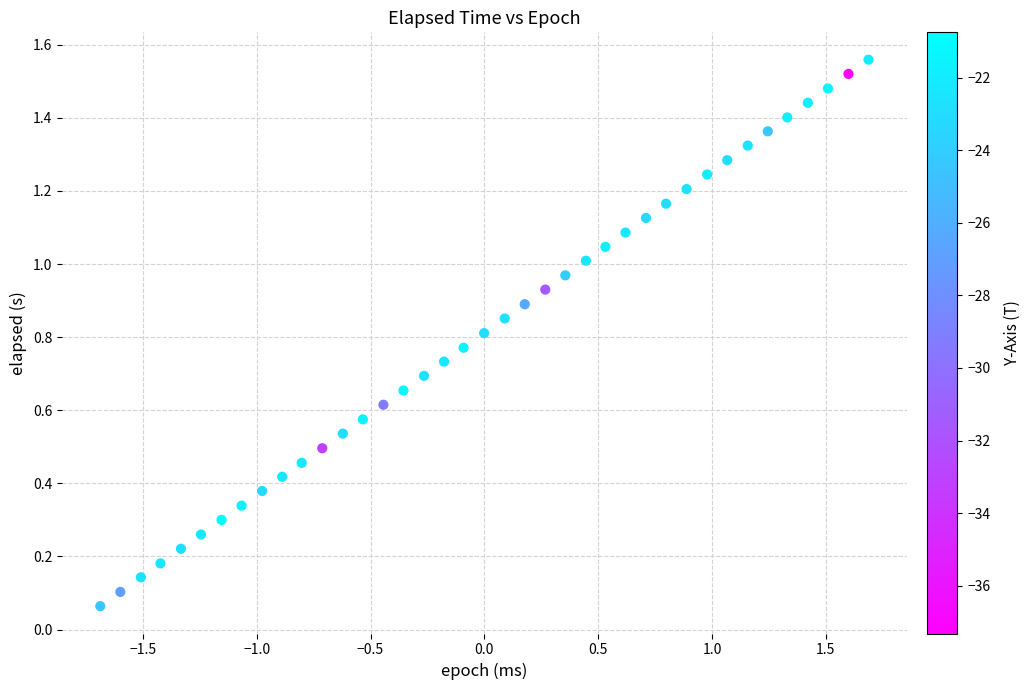

What is the range of X values (max minus min)?

3.4